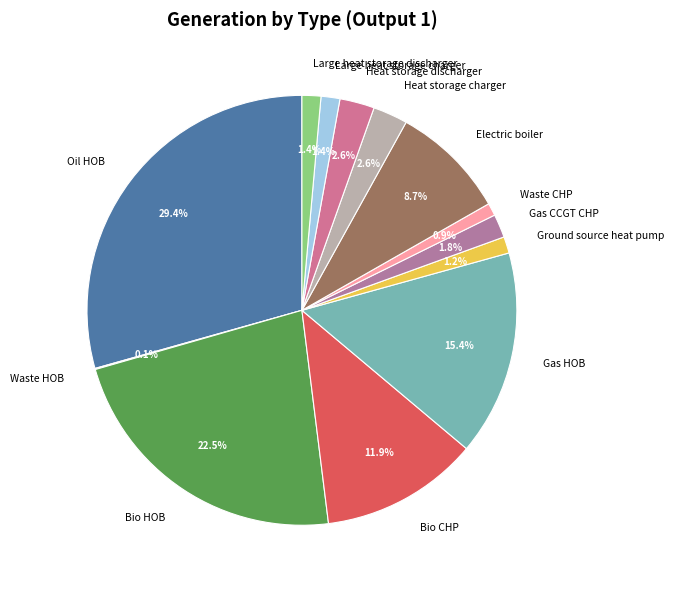

What is the largest slice in the pie chart?

Oil HOB